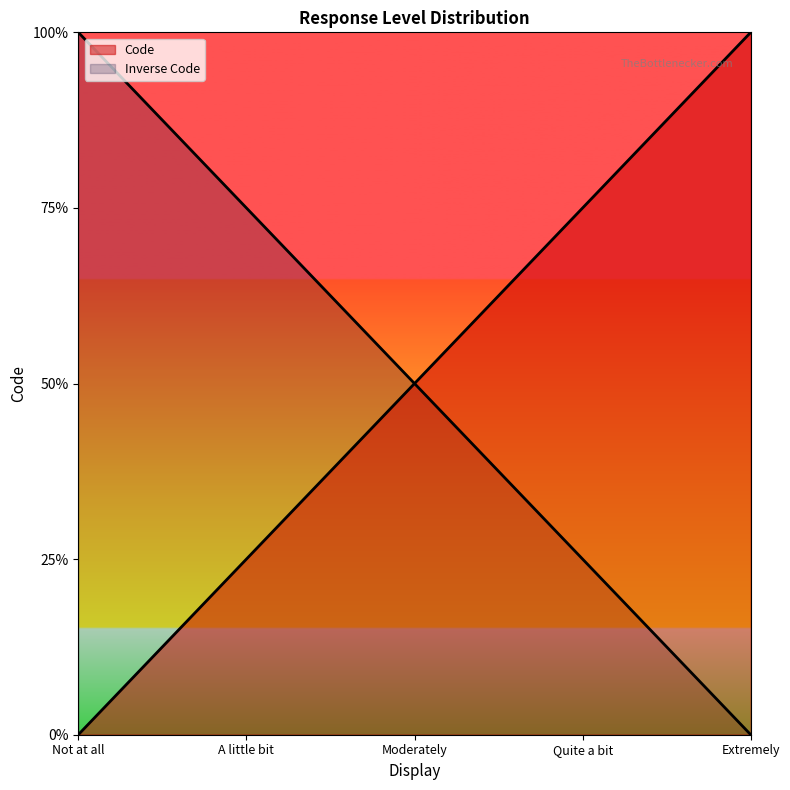

What position from the left is Extremely?

5